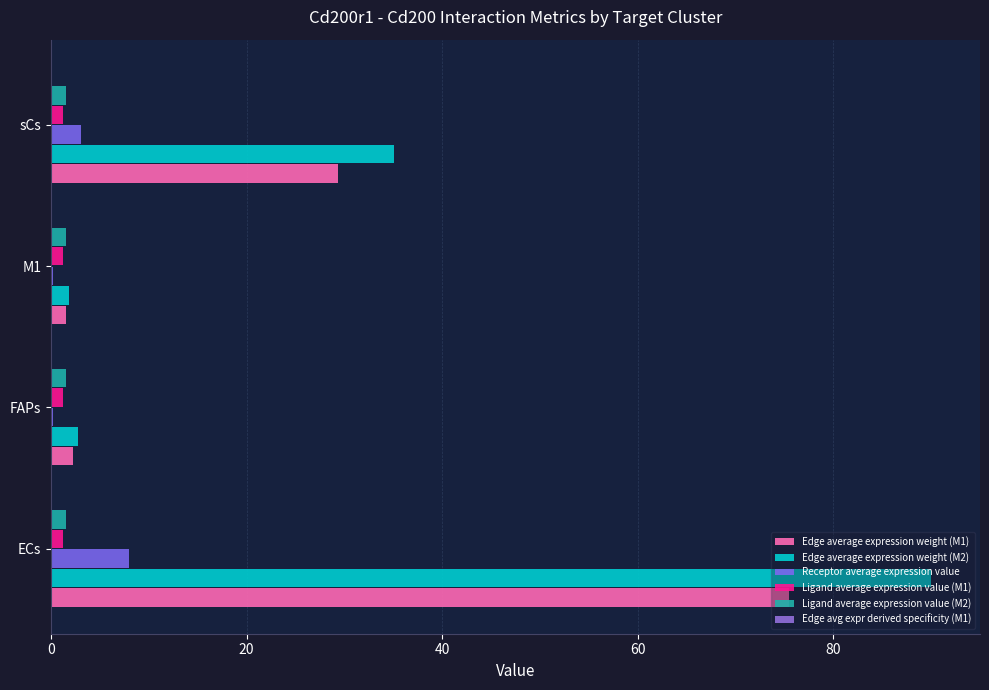

Which series has the widest spread of values?

Edge average expression weight (M2)